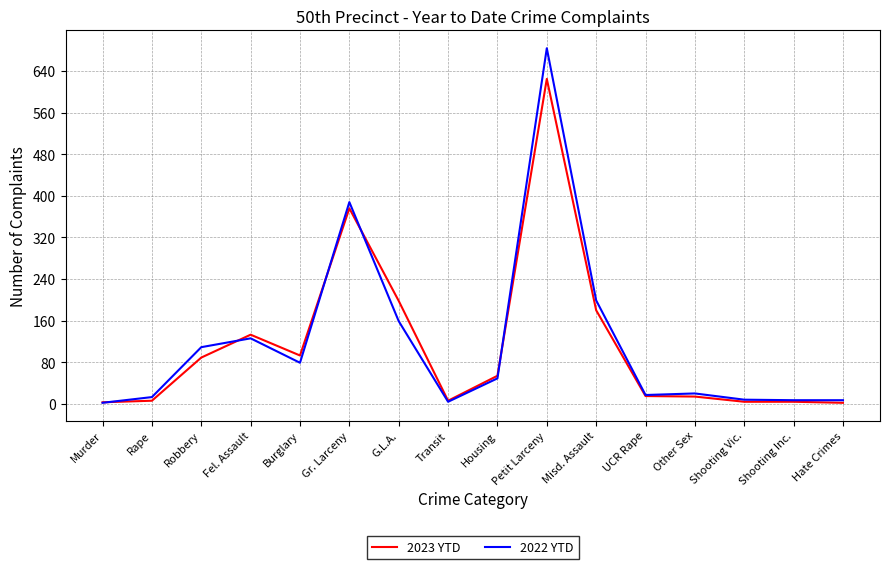

Which label corresponds to the largest value in the chart?

Petit Larceny